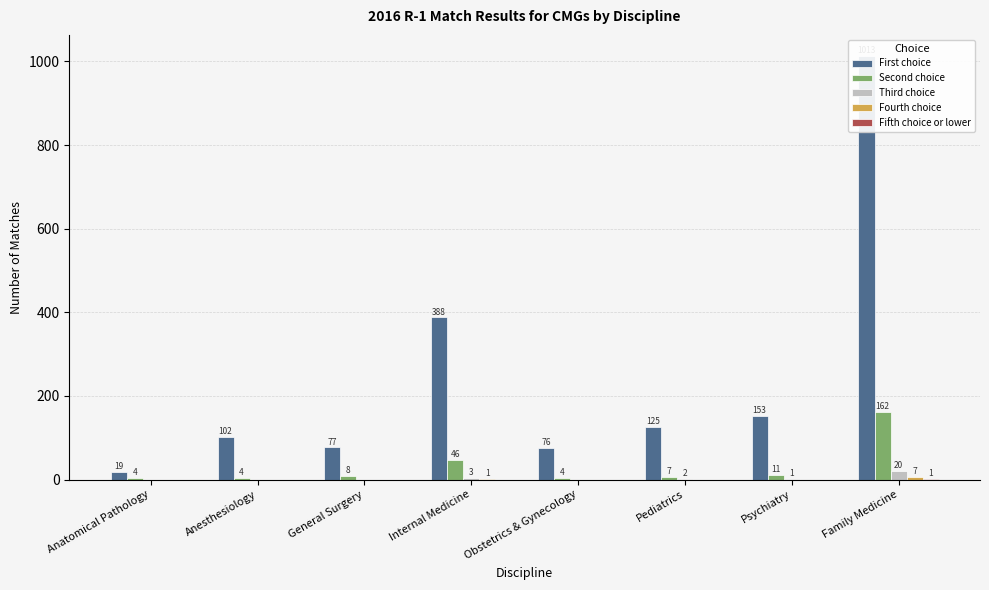

What is the difference between the highest and lowest values at General Surgery?

77